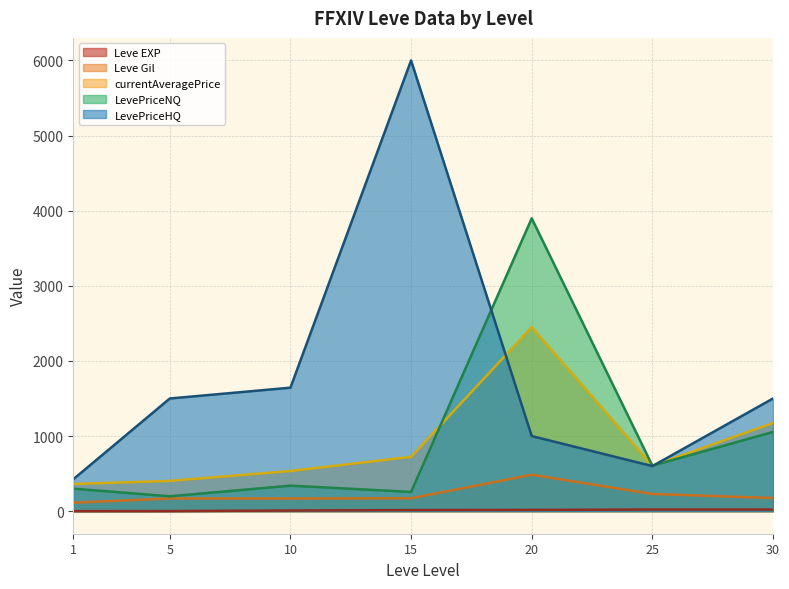

Does the chart have visible grid lines?

Yes